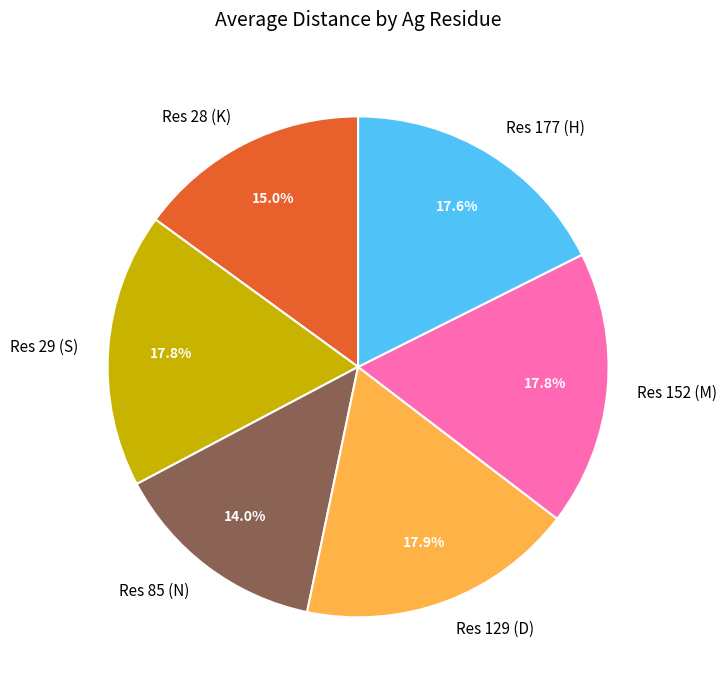

Is there a majority slice in this chart?

No